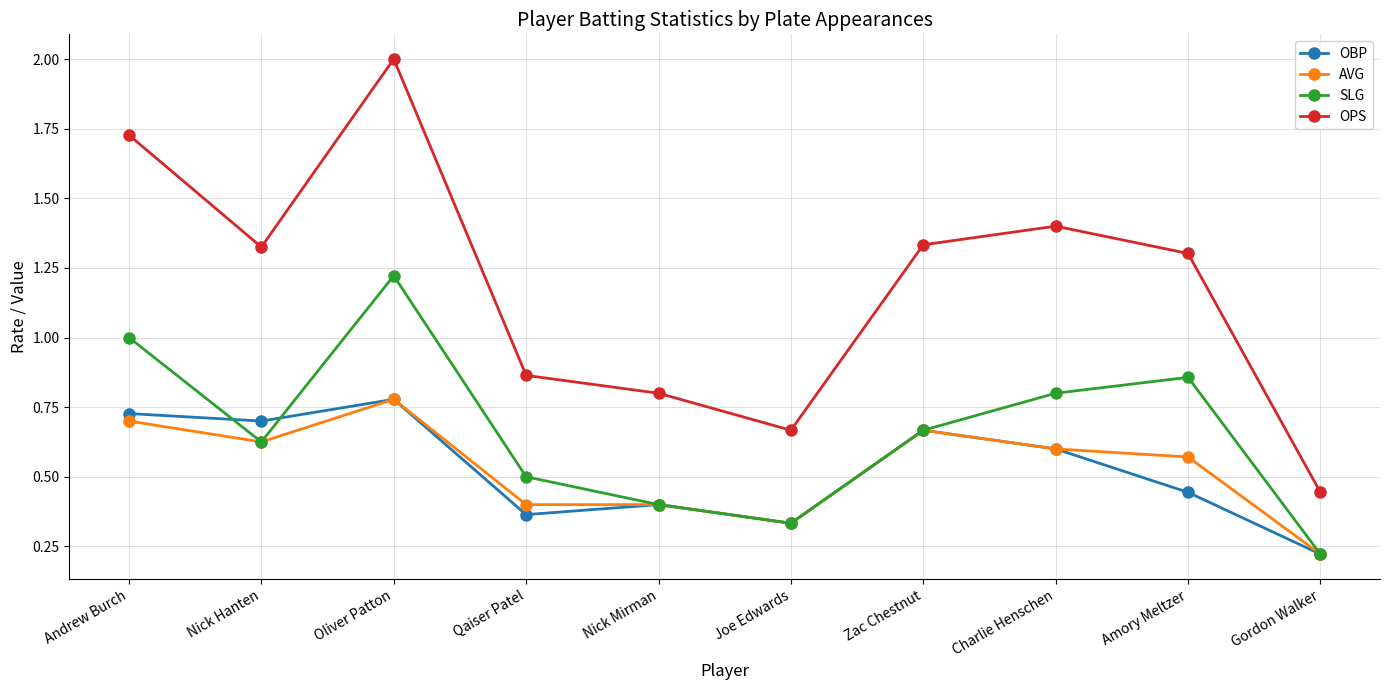

Count the number of categories in the chart.

10